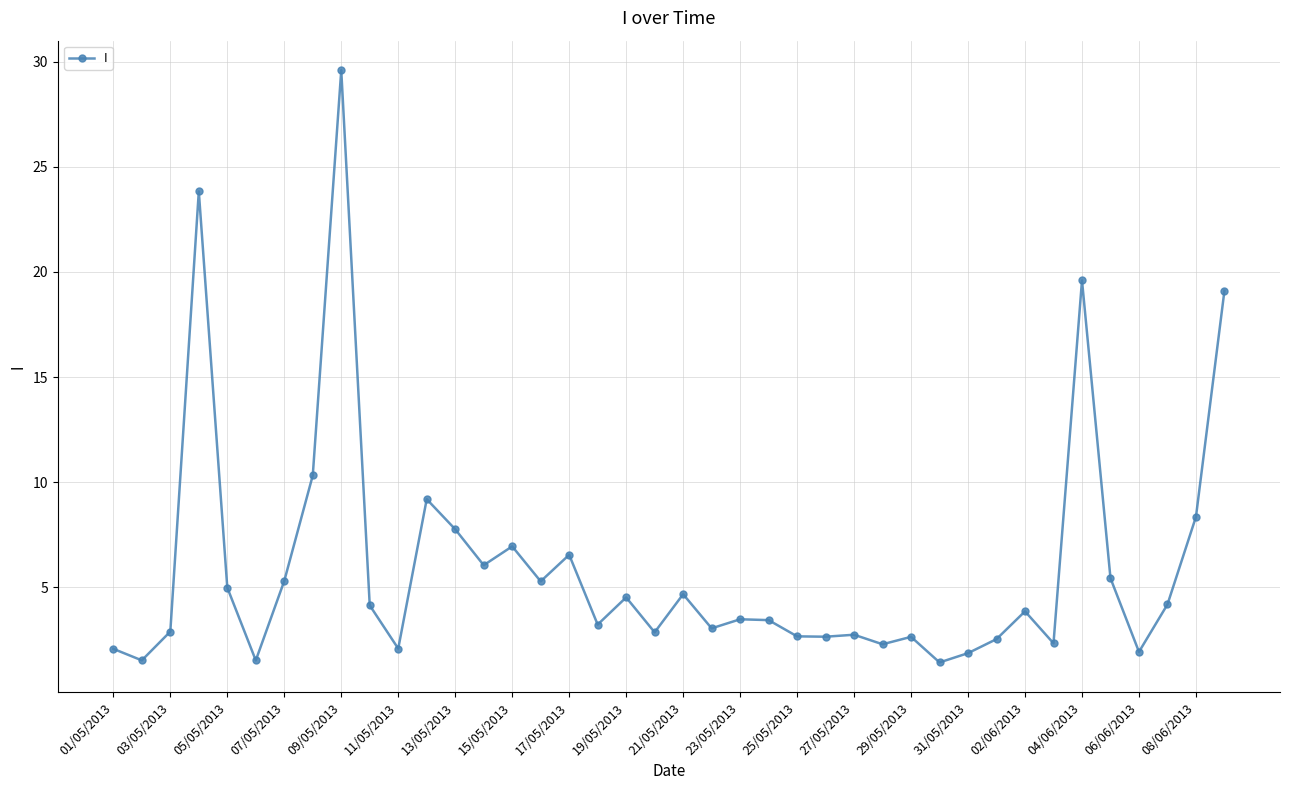

What is the sum of all values?

239.2